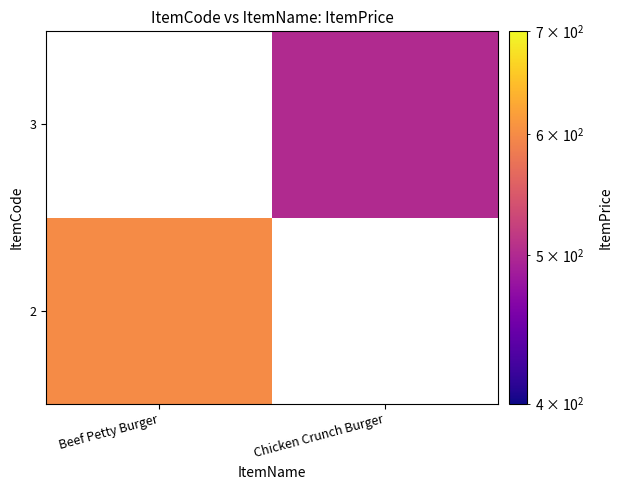

Is the value of 3 at Chicken Crunch Burger greater than the value of 2 at Chicken Crunch Burger?

No